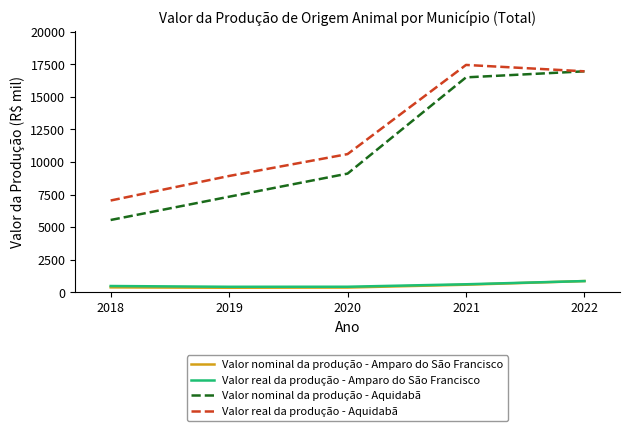

At which label is Valor nominal da produção - Amparo do São Francisco closest to 609?

2021